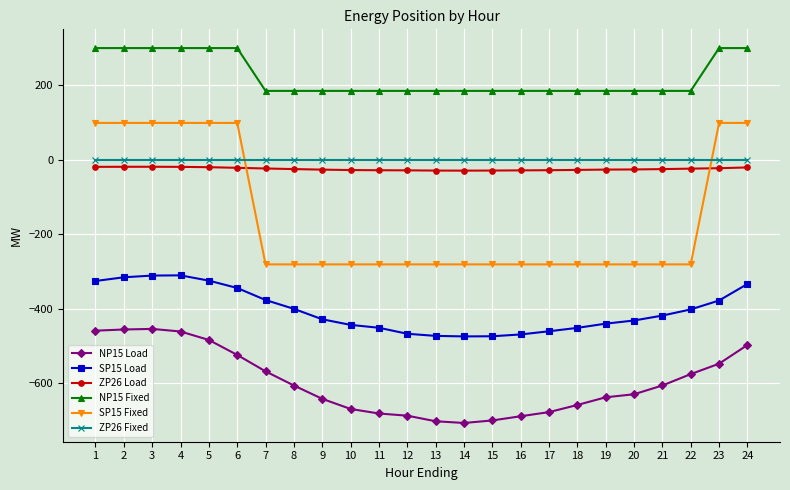

What is the smallest value displayed?

-707.0